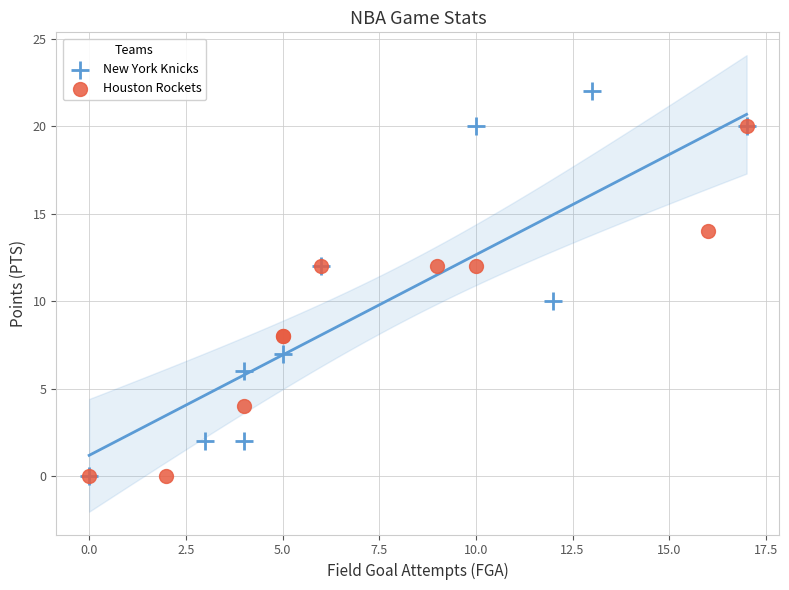

Which series reaches the maximum Y coordinate?

New York Knicks